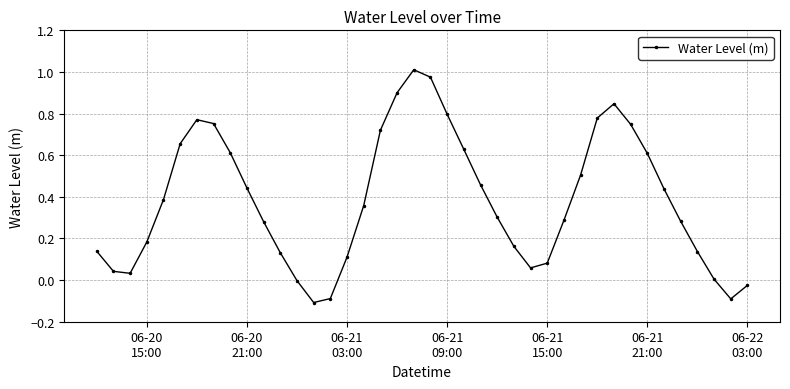

What is the difference between the second highest and minimum values?

1.1